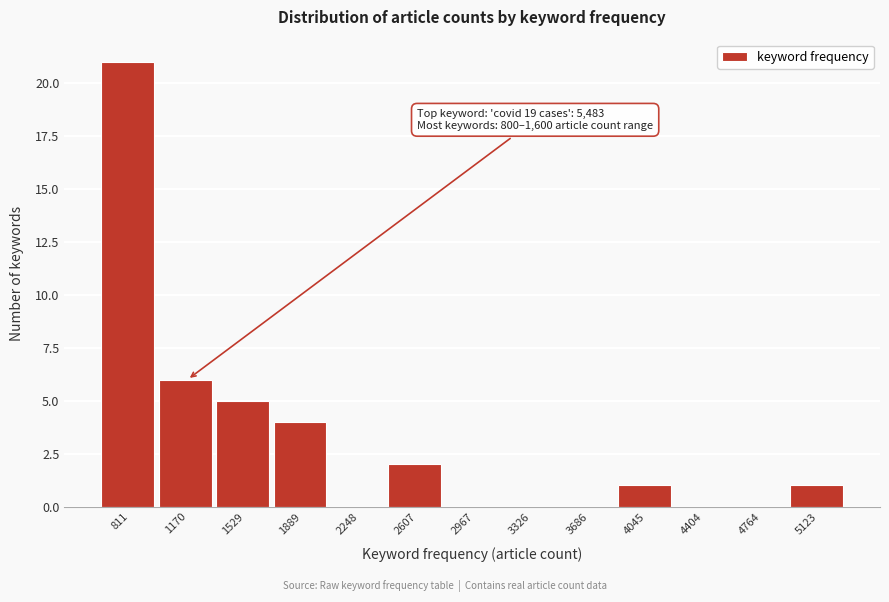

Reading left to right, list all the values displayed in this chart.

811=21	1170=6	1529=5	1889=4	2248=0	2607=2	2967=0	3326=0	3686=0	4045=1	4404=0	4764=0	5123=1